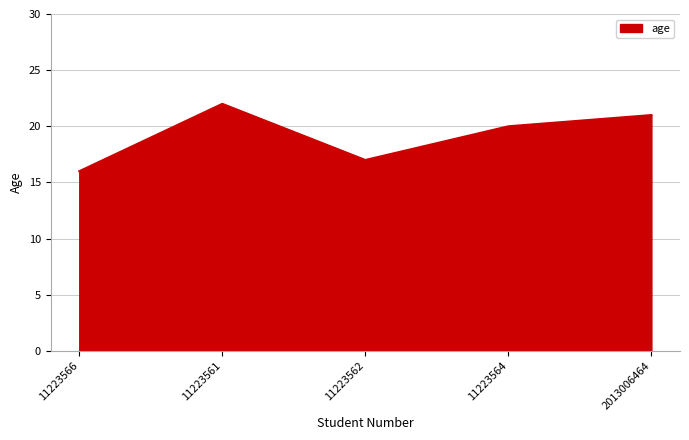

List the labels in order of value, largest first.

11223561, 2013006464, 11223564, 11223562, 11223566